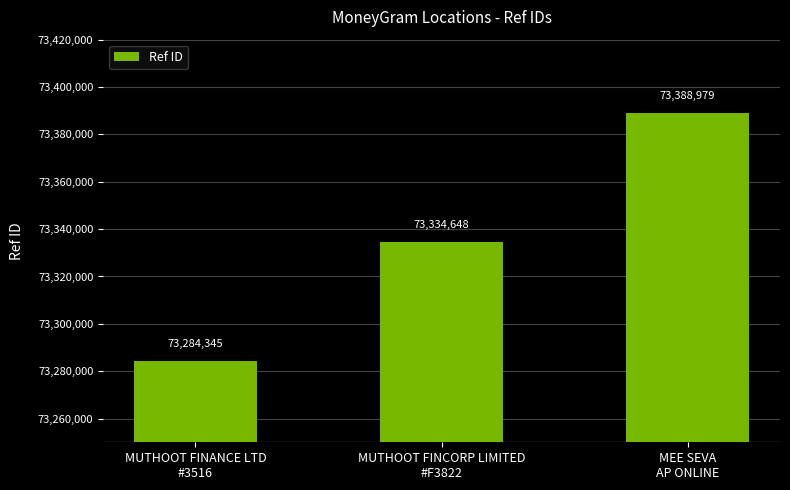

How many values are between 73284345 and 73388979?

3